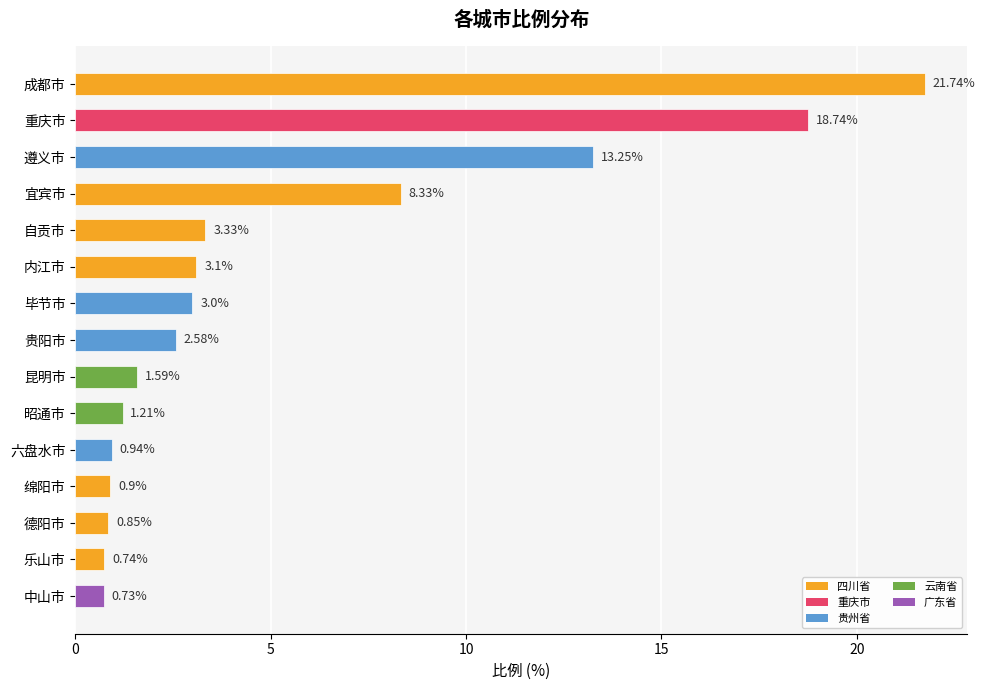

What is the label of the 12th bar from the top?

绵阳市